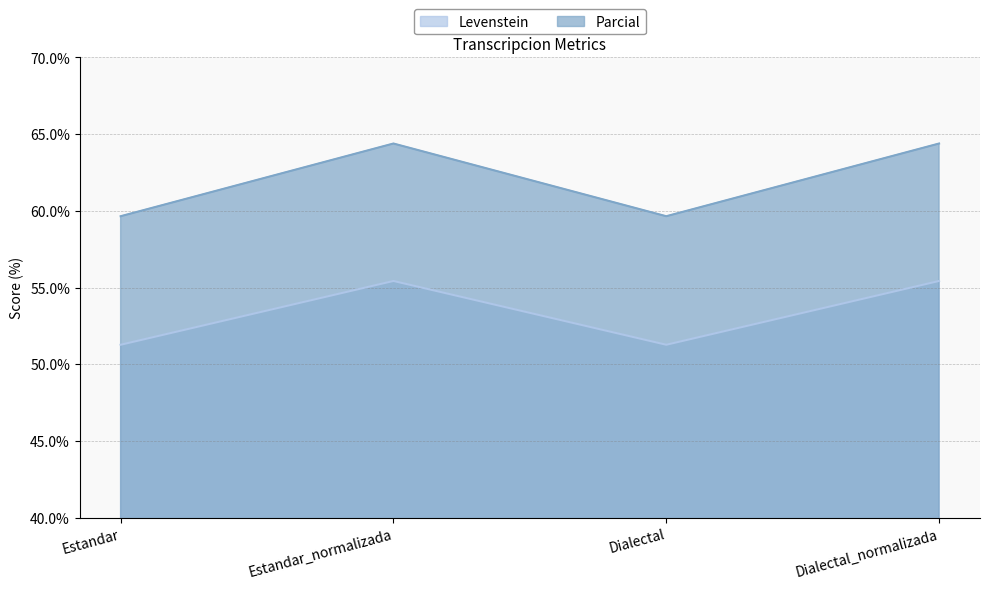

At how many categories does at least one series exceed 61?

2